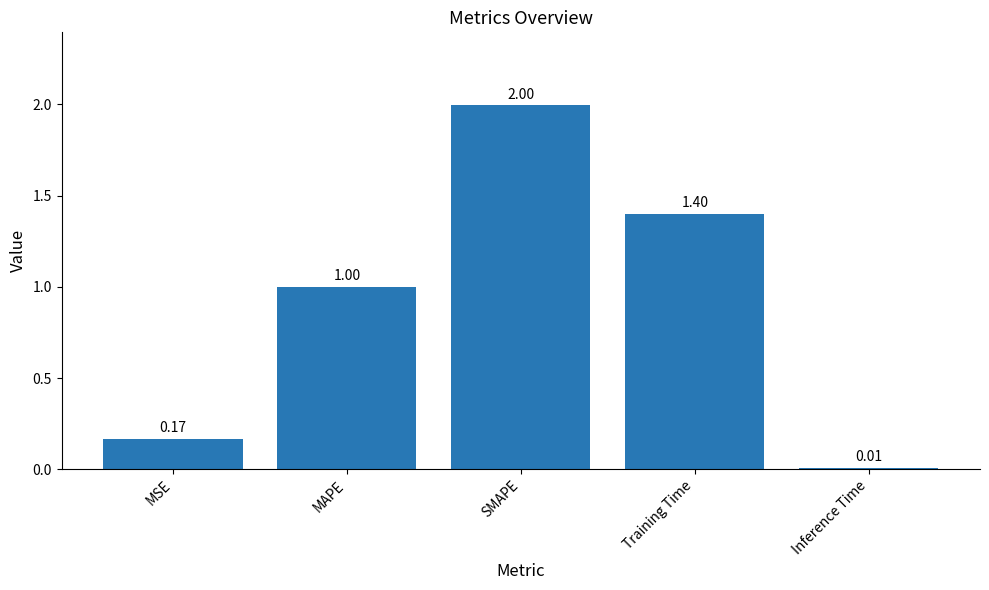

What is the sum of all values?

4.6